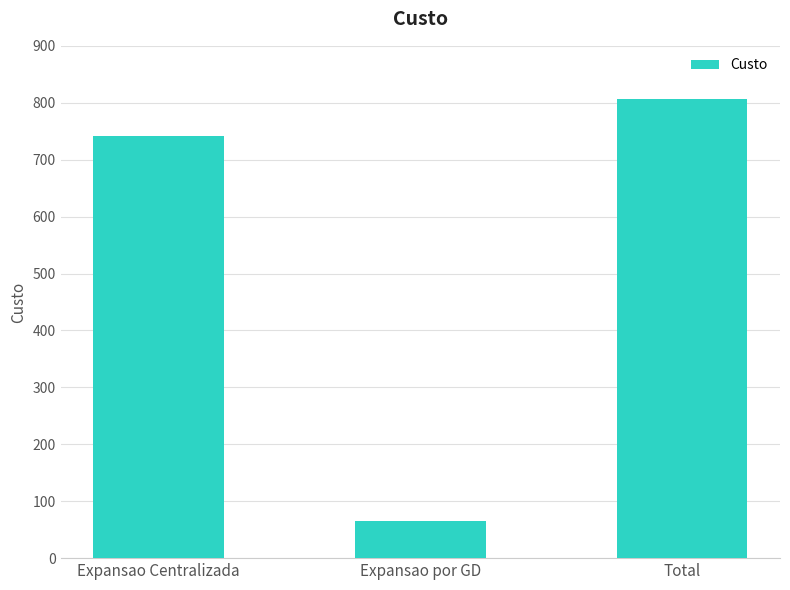

Rank the categories by value from highest to lowest.

Total, Expansao Centralizada, Expansao por GD